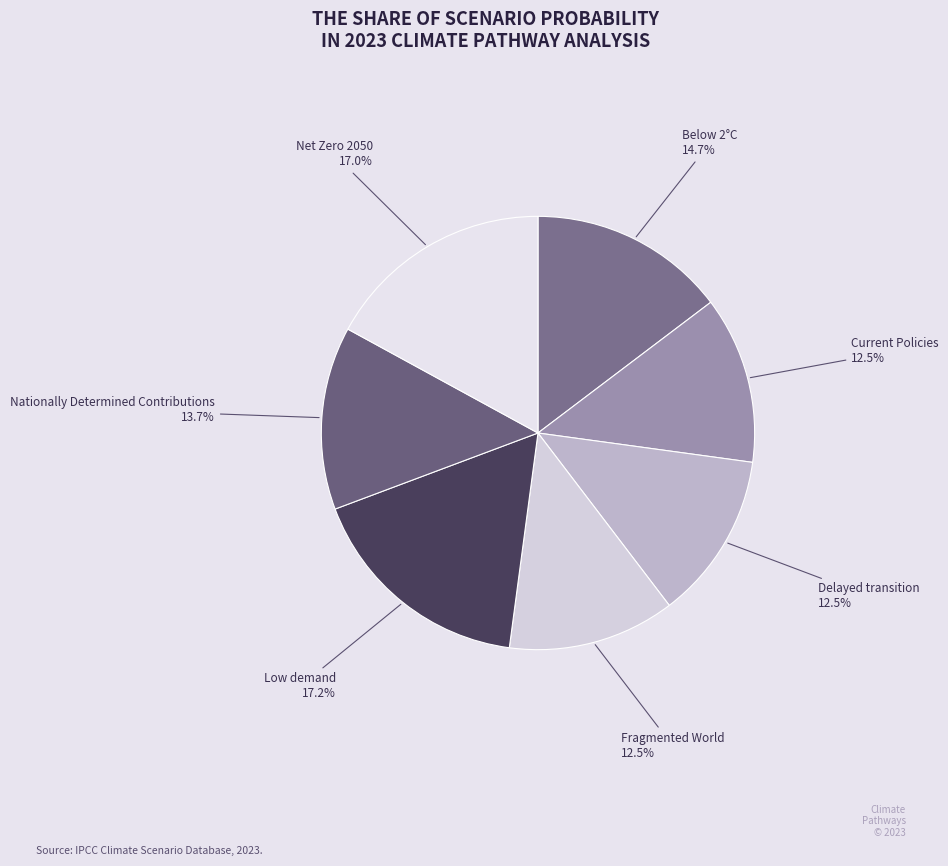

How many slices are in this pie chart?

7